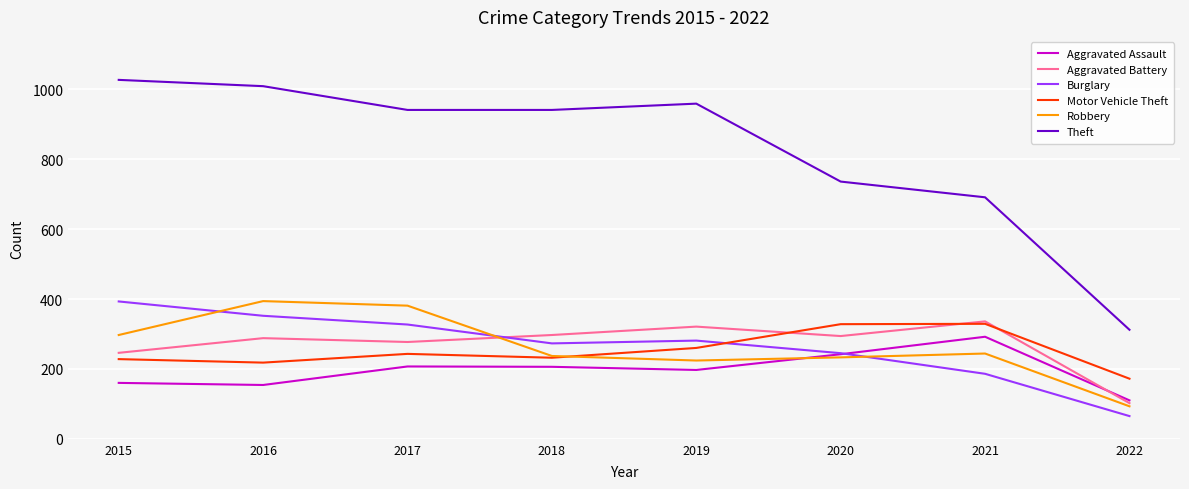

Where is Aggravated Battery nearest to the value 219?

2015